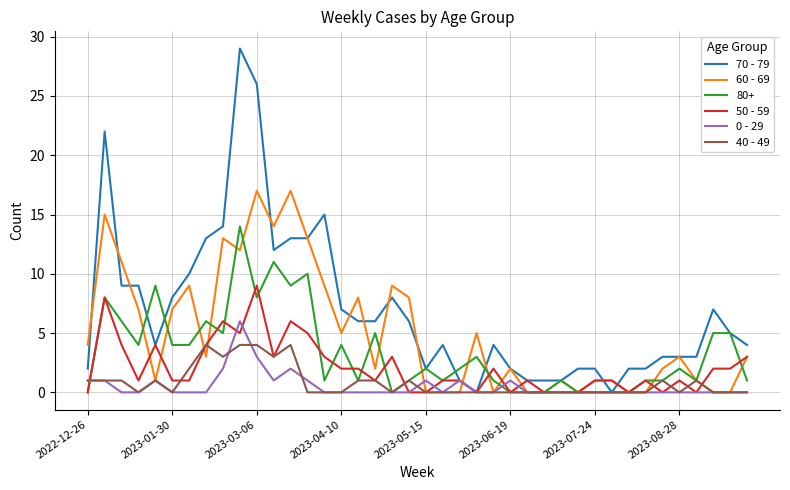

What is the maximum value for 40 - 49?

4